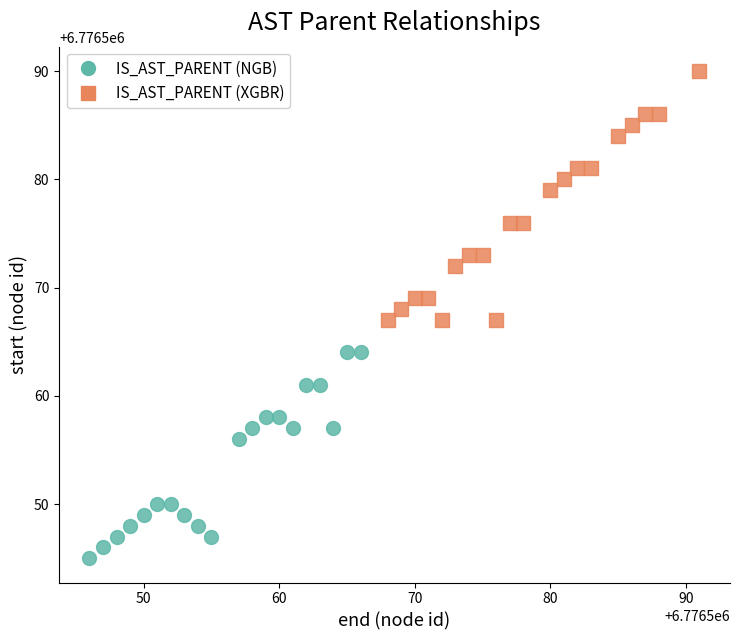

Which series contains the highest Y value?

IS_AST_PARENT (XGBR)